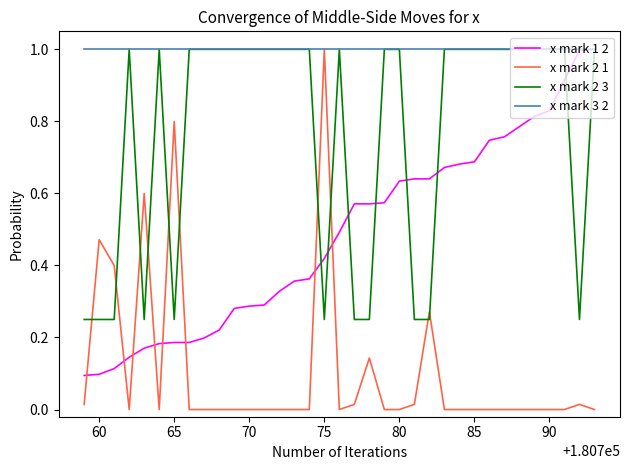

Which series has the largest total across all categories?

x mark 3 2